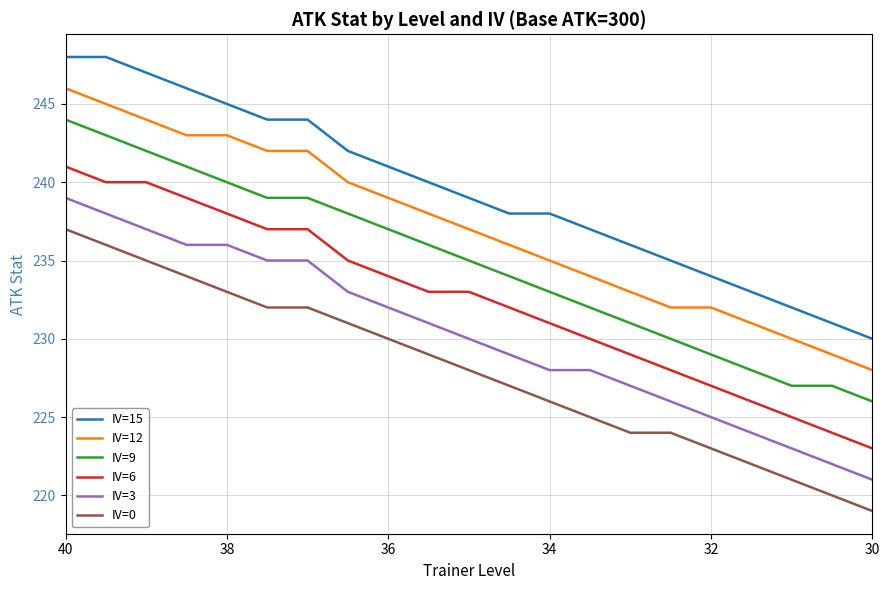

The IV=6 series shows 94 at 15. True or false?

False